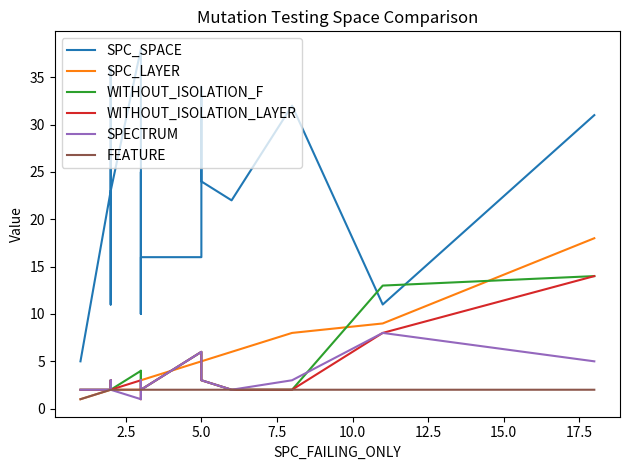

How many values in the SPC_SPACE series exceed 23?

7